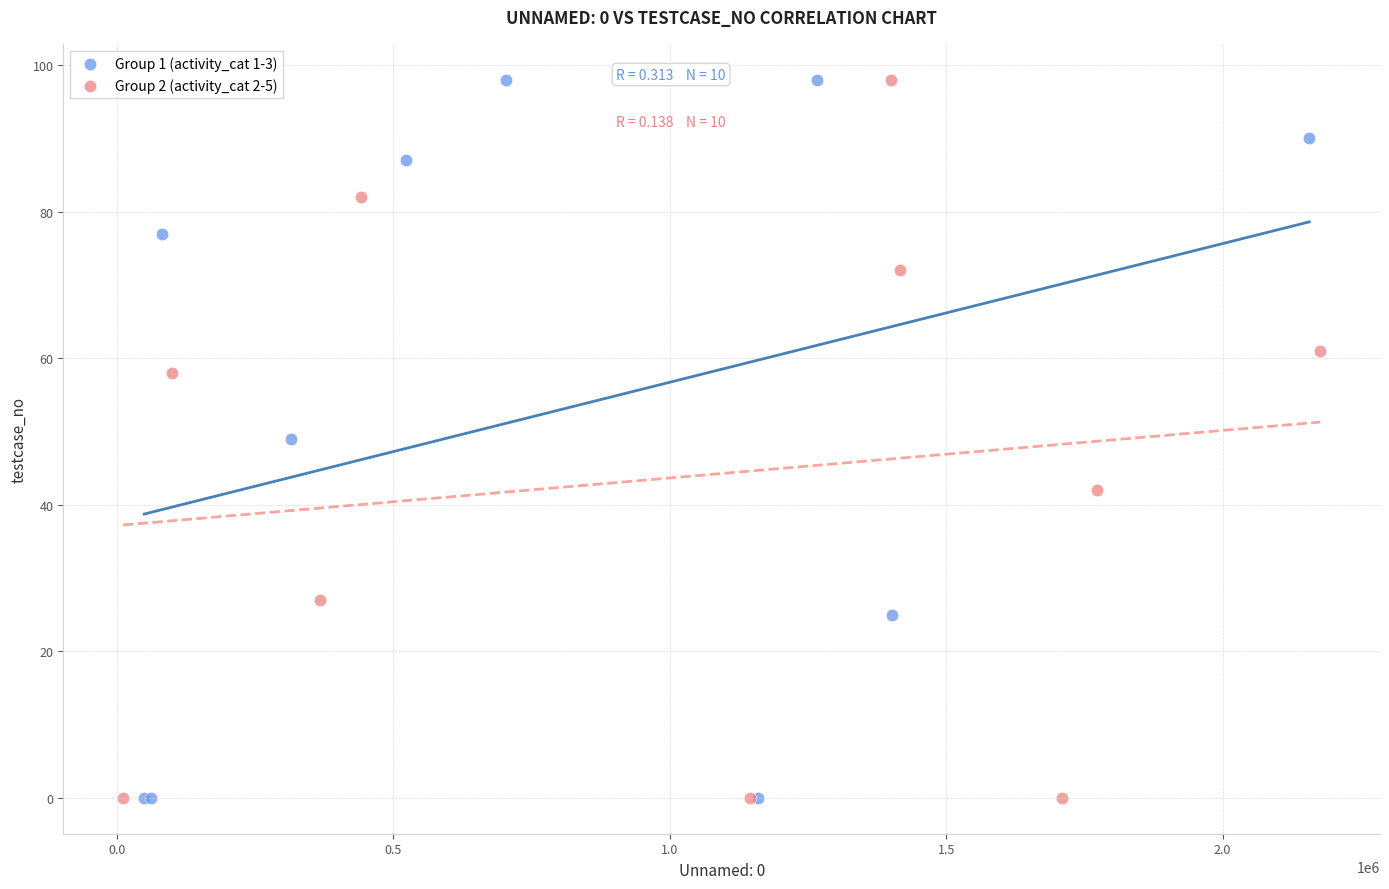

What are all the series names shown in the legend?

Group 1 (activity_cat 1-3), Group 2 (activity_cat 2-5)